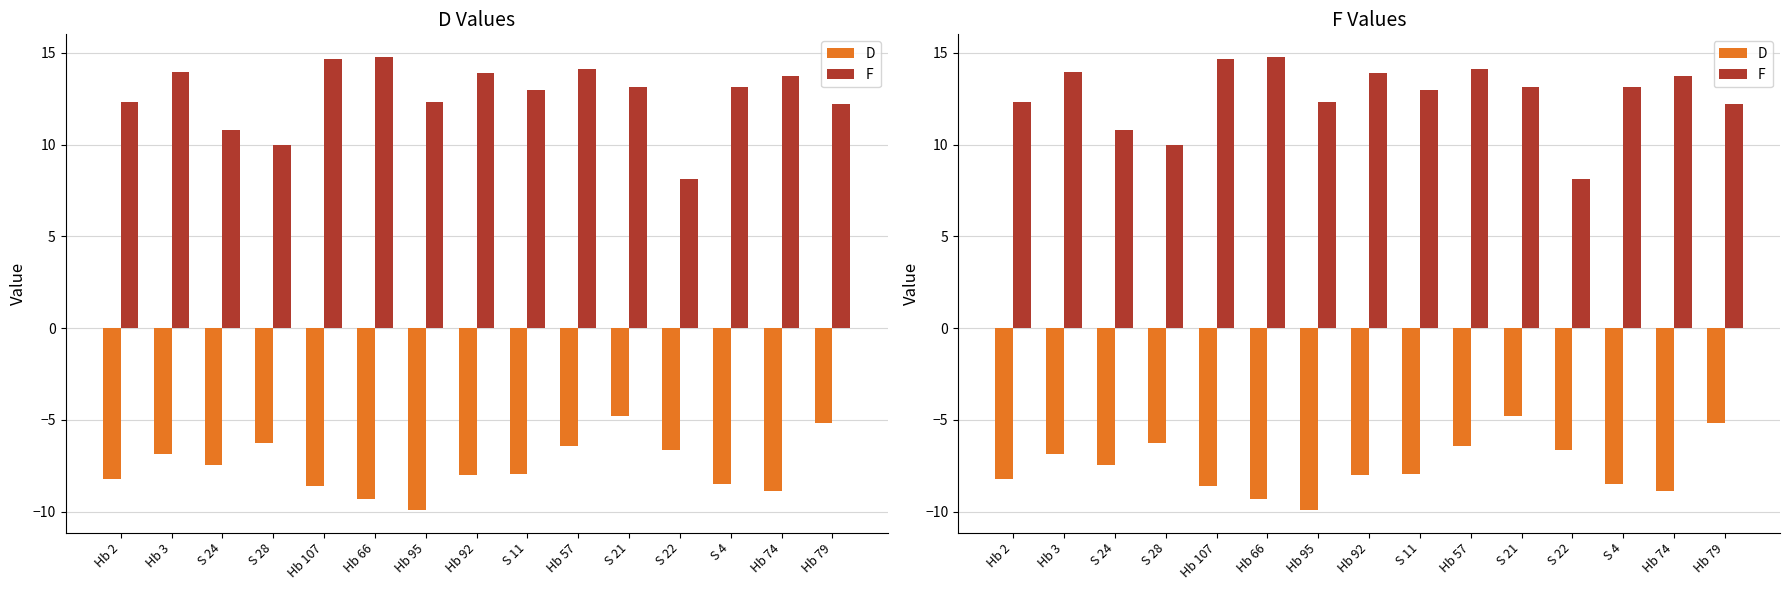

Which category has the lowest value in the F series?

S 22